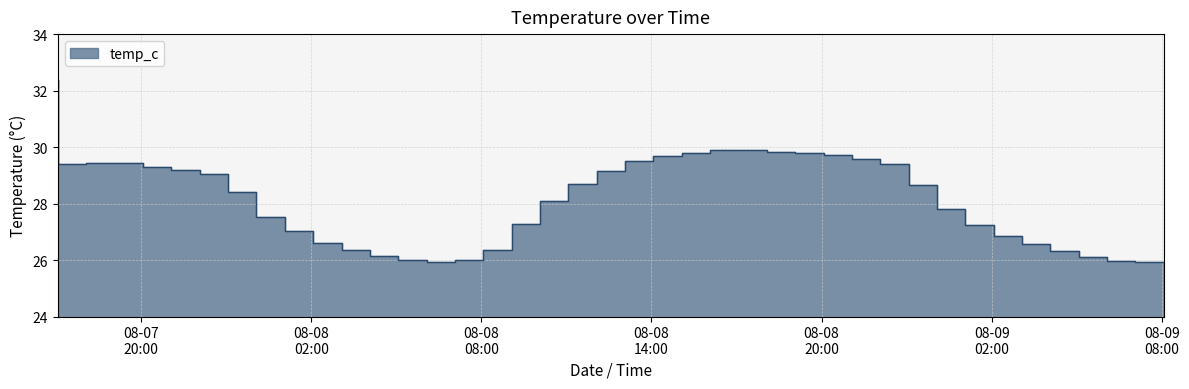

Reading right to left, extract all data points from this chart.

2025-08-09 08:04:05=25.9	2025-08-09 07:04:05=26.0	2025-08-09 06:04:05=26.1	2025-08-09 05:04:05=26.3	2025-08-09 04:04:05=26.6	2025-08-09 03:04:05=26.9	2025-08-09 02:04:05=27.2	2025-08-09 01:04:05=27.8	2025-08-09 00:04:05=28.7	2025-08-08 23:04:05=29.4	2025-08-08 22:04:05=29.6	2025-08-08 21:04:05=29.7	2025-08-08 20:04:05=29.8	2025-08-08 19:04:05=29.8	2025-08-08 18:04:05=29.9	2025-08-08 17:04:05=29.9	2025-08-08 16:04:05=29.8	2025-08-08 15:04:05=29.7	2025-08-08 14:04:05=29.5	2025-08-08 13:04:05=29.2	2025-08-08 12:04:05=28.7	2025-08-08 11:04:05=28.1	2025-08-08 10:04:05=27.3	2025-08-08 09:04:05=26.3	2025-08-08 08:04:05=26.0	2025-08-08 07:04:05=25.9	2025-08-08 06:04:05=26.0	2025-08-08 05:04:05=26.2	2025-08-08 04:04:05=26.3	2025-08-08 03:04:05=26.6	2025-08-08 02:04:05=27.0	2025-08-08 01:04:05=27.5	2025-08-08 00:04:05=28.4	2025-08-07 23:04:05=29.1	2025-08-07 22:04:05=29.2	2025-08-07 21:04:05=29.3	2025-08-07 20:04:05=29.4	2025-08-07 19:04:05=29.4	2025-08-07 18:04:05=29.4	2025-08-07 17:04:05=32.4